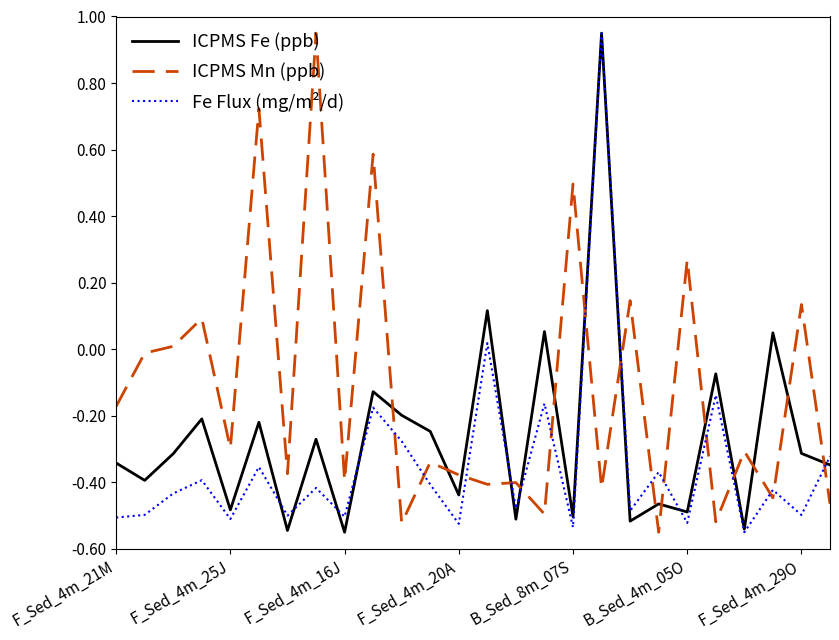

Rank the series by their average value, from highest to lowest.

ICPMS Mn (ppb), ICPMS Fe (ppb), Fe Flux (mg/m²/d)